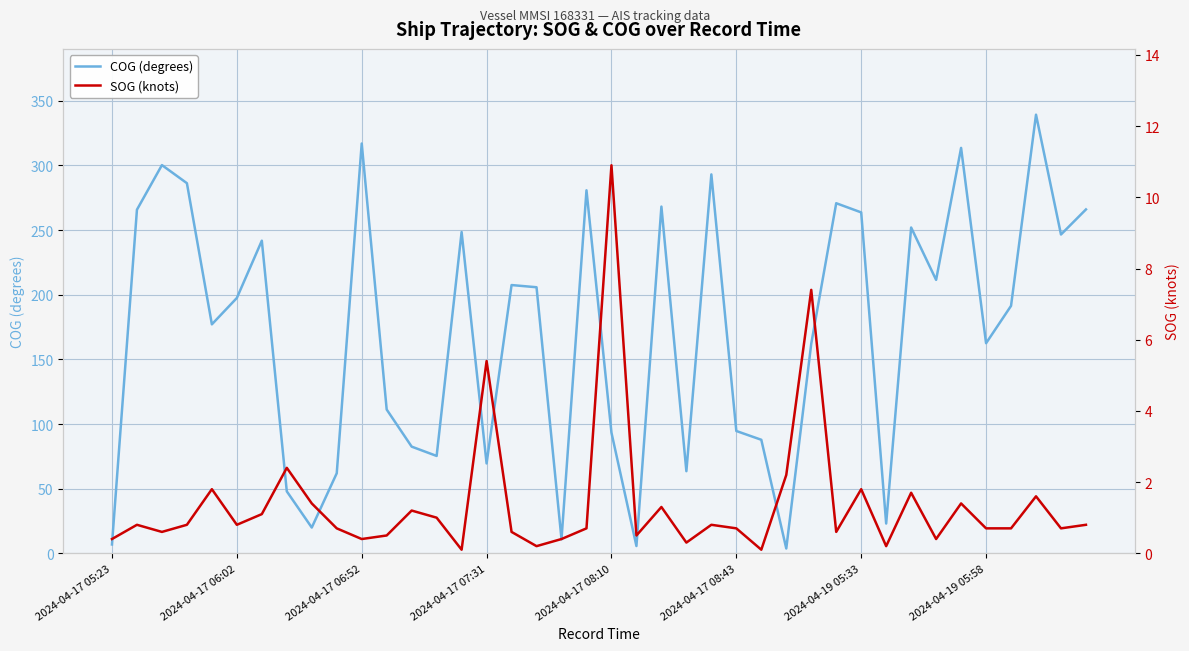

What is the maximum value for COG (degrees)?

339.3